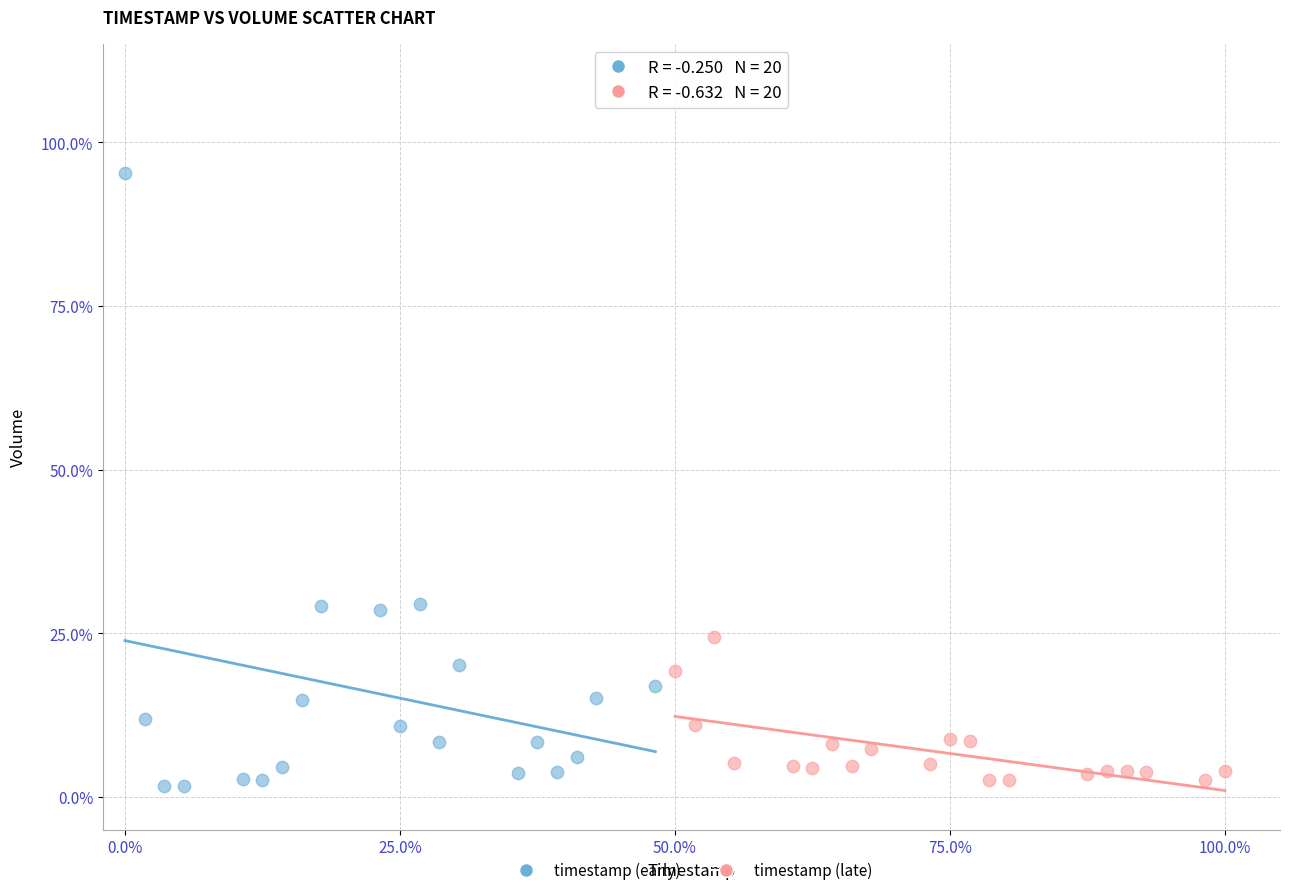

Which series reaches the maximum Y coordinate?

timestamp (early)